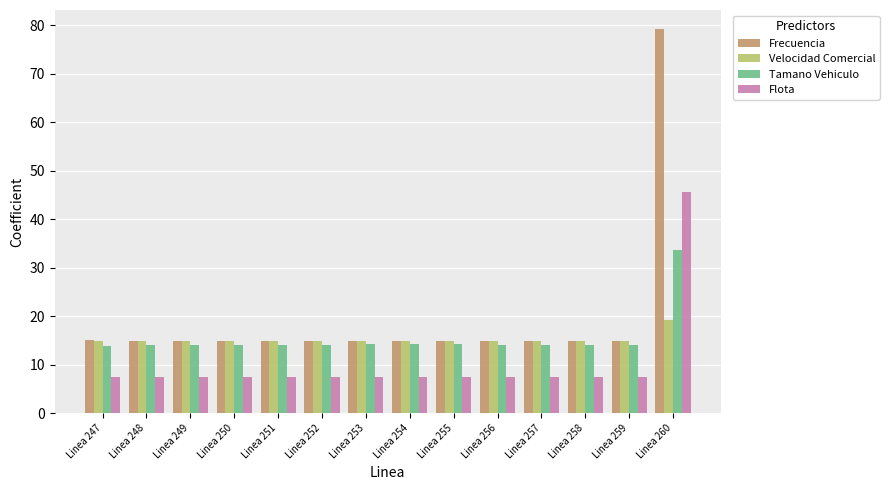

What is the lowest value of the Flota series?

7.4